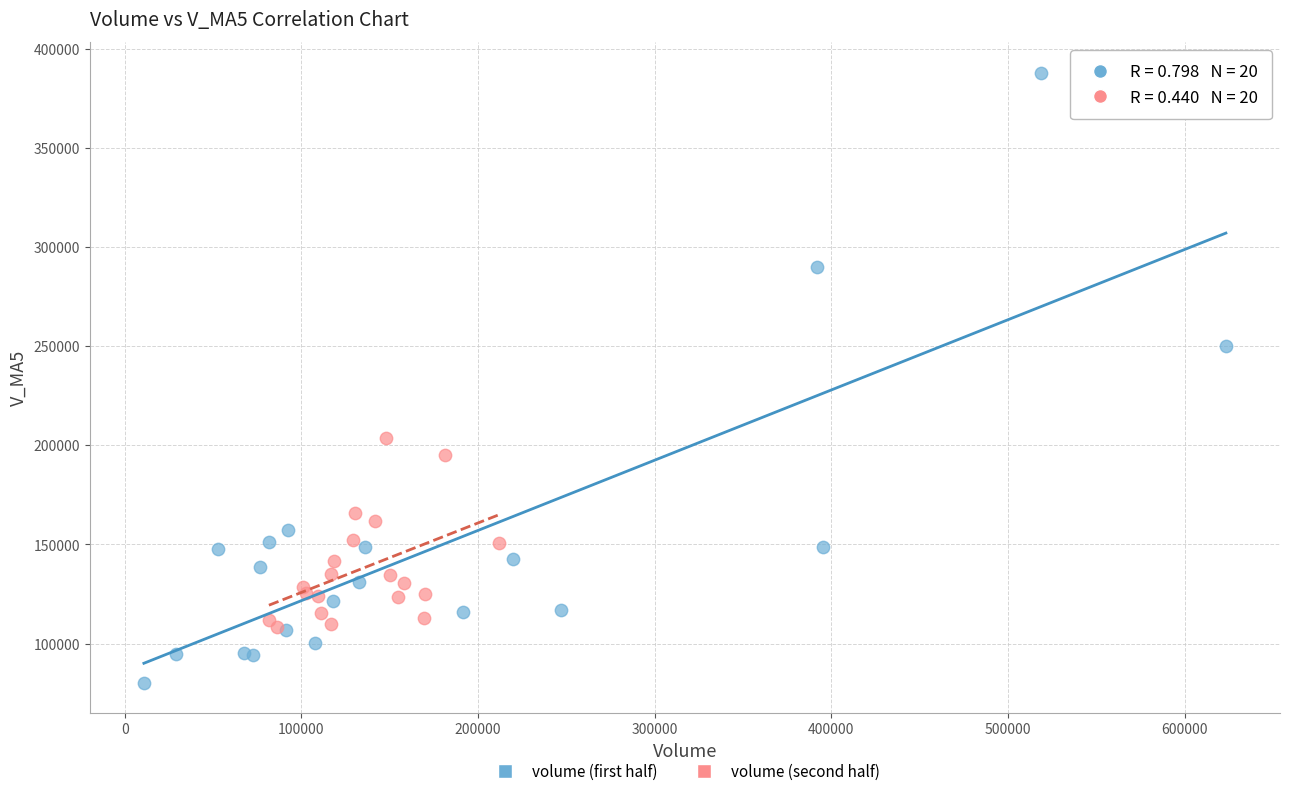

Which series contains the lowest Y value?

volume (first half)